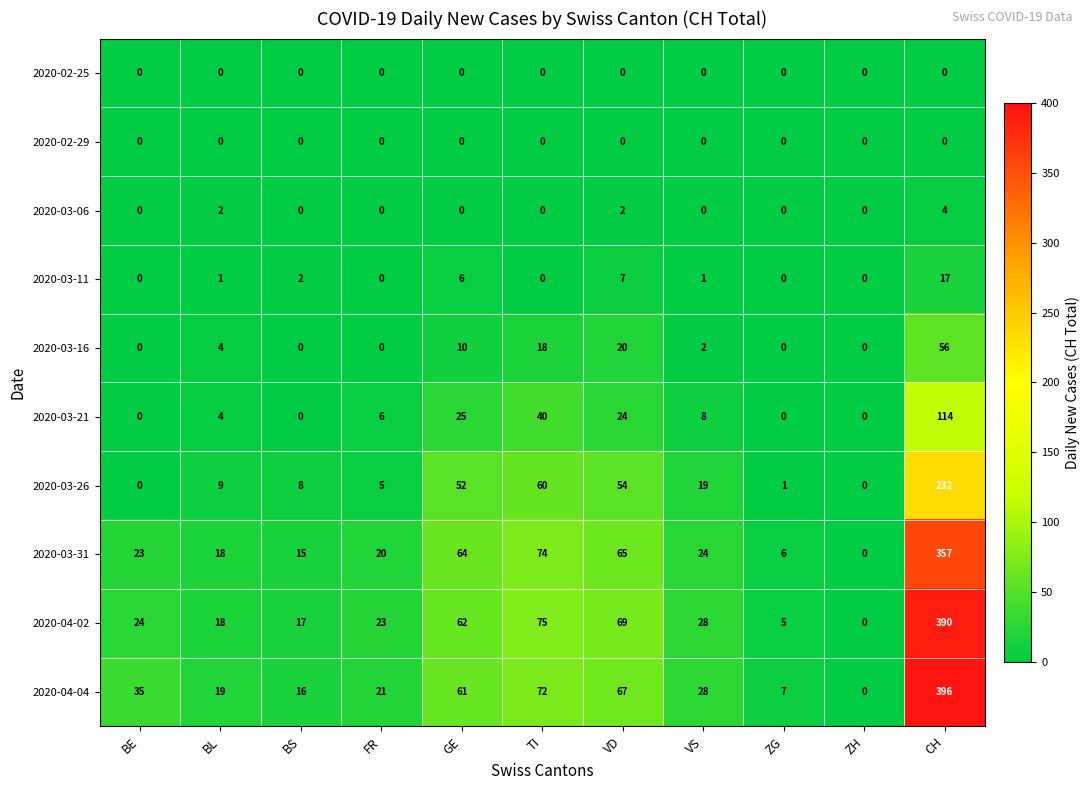

Which series has the largest total across all categories?

2020-04-04